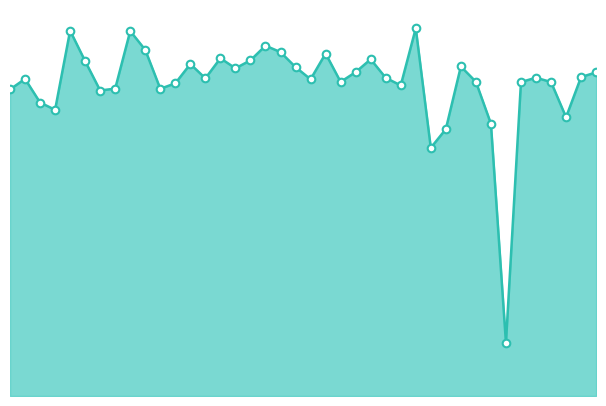

Does the chart have visible grid lines?

No